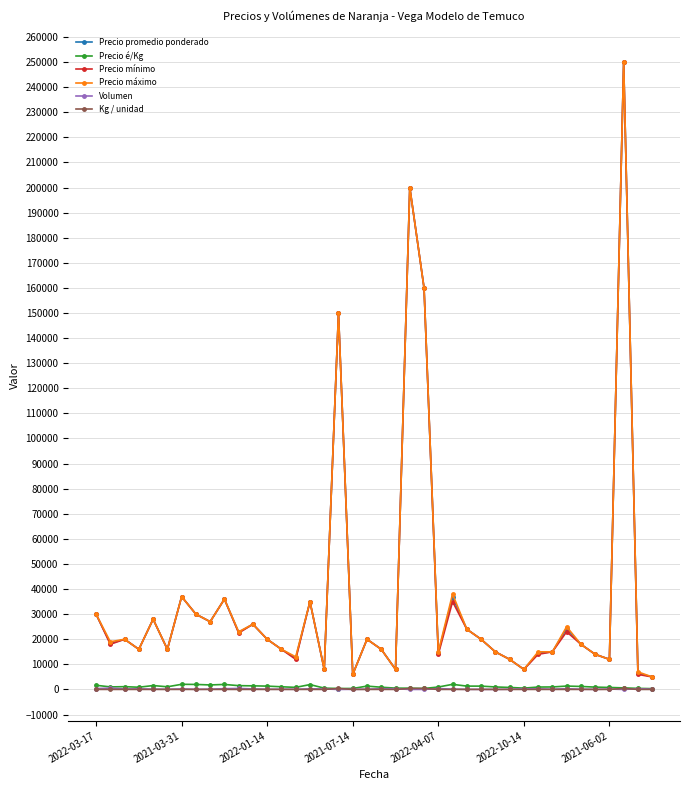

What is the highest value of the Precio mínimo series?

250000